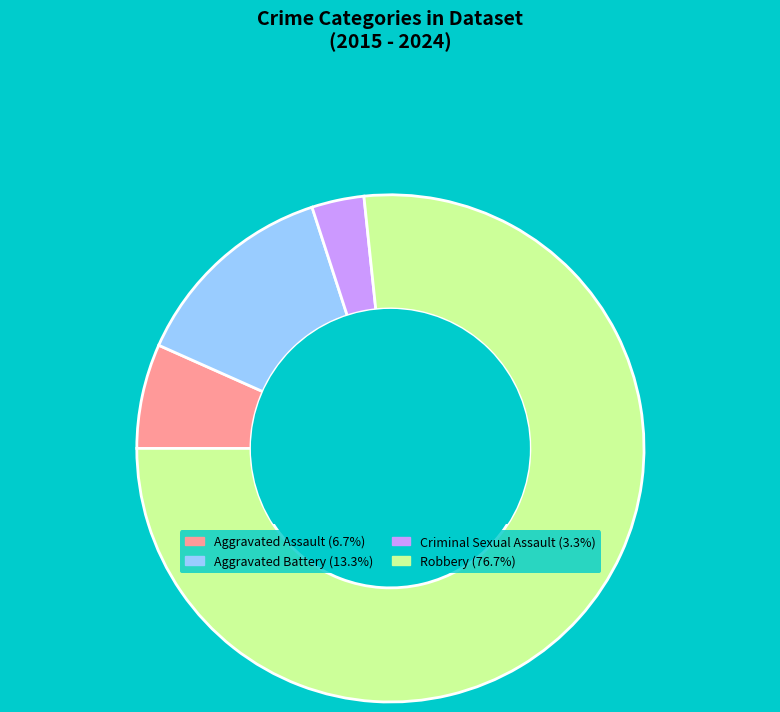

Combined, do Aggravated Battery and Criminal Sexual Assault account for over 50%?

No